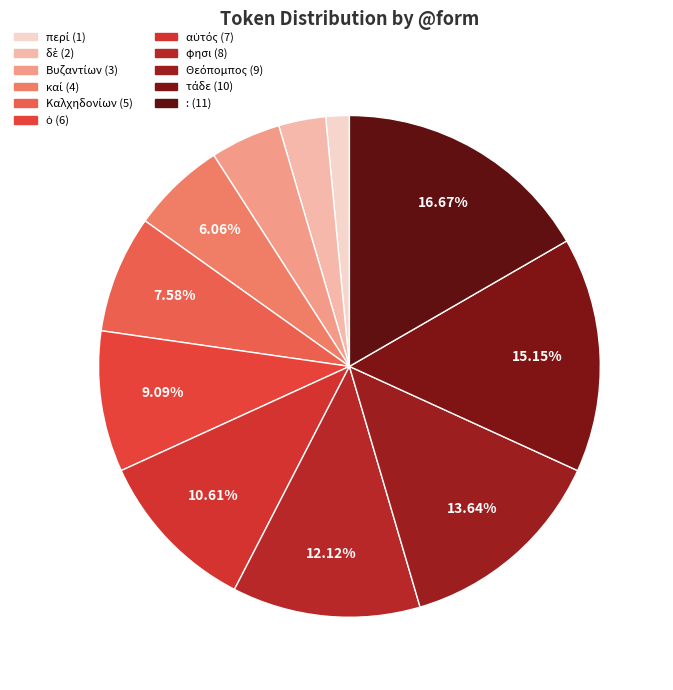

How many segments does this pie chart have?

11